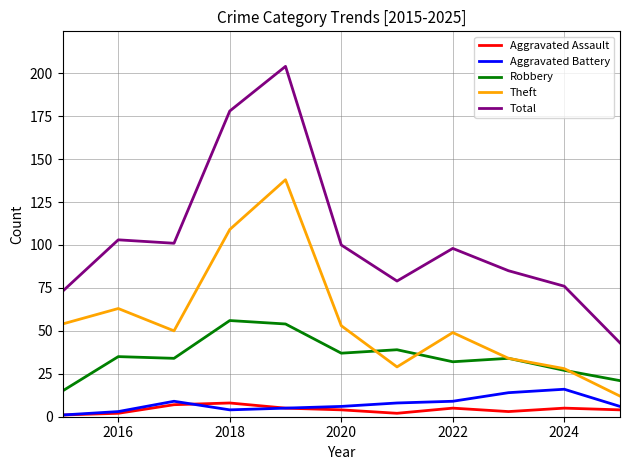

True or false: Total and Aggravated Battery intersect in this chart.

False